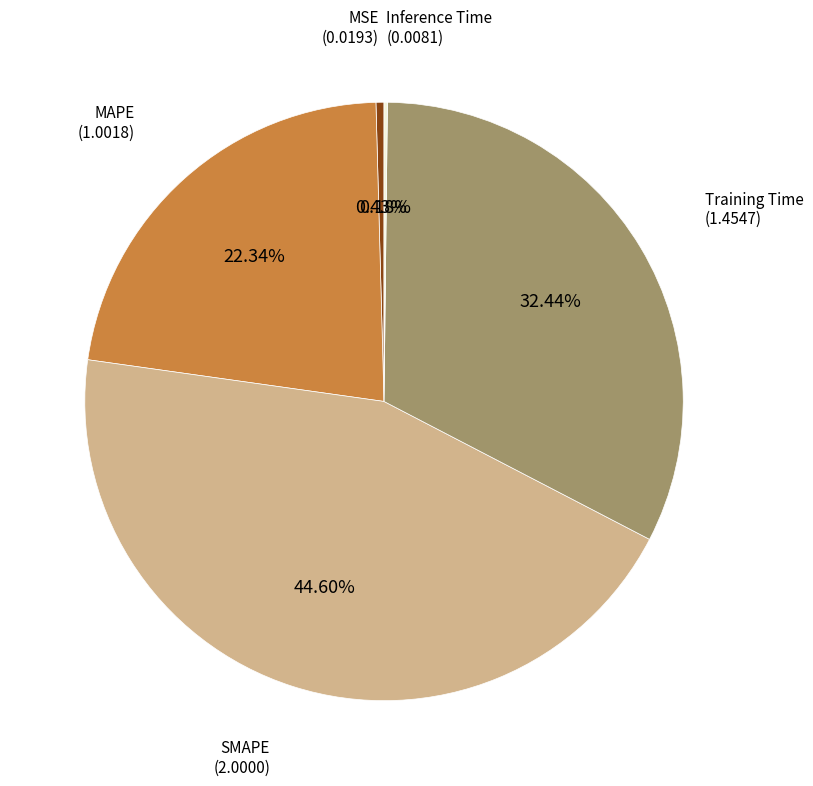

Does any single category account for the majority?

No